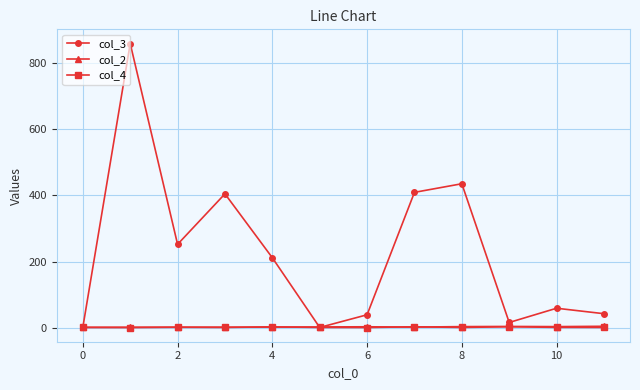

What is the maximum value for col_3?

858.5